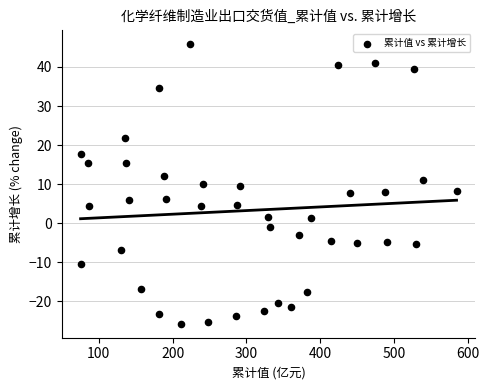

What is the range of X values (max minus min)?

509.3